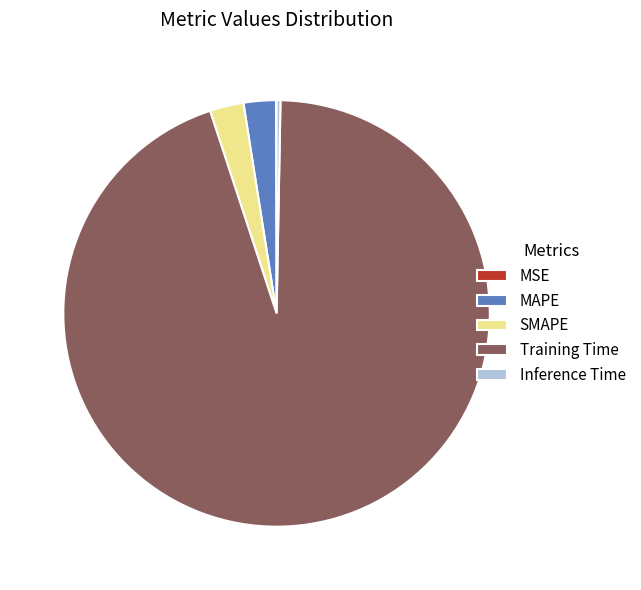

Between SMAPE and Training Time, which is larger?

Training Time